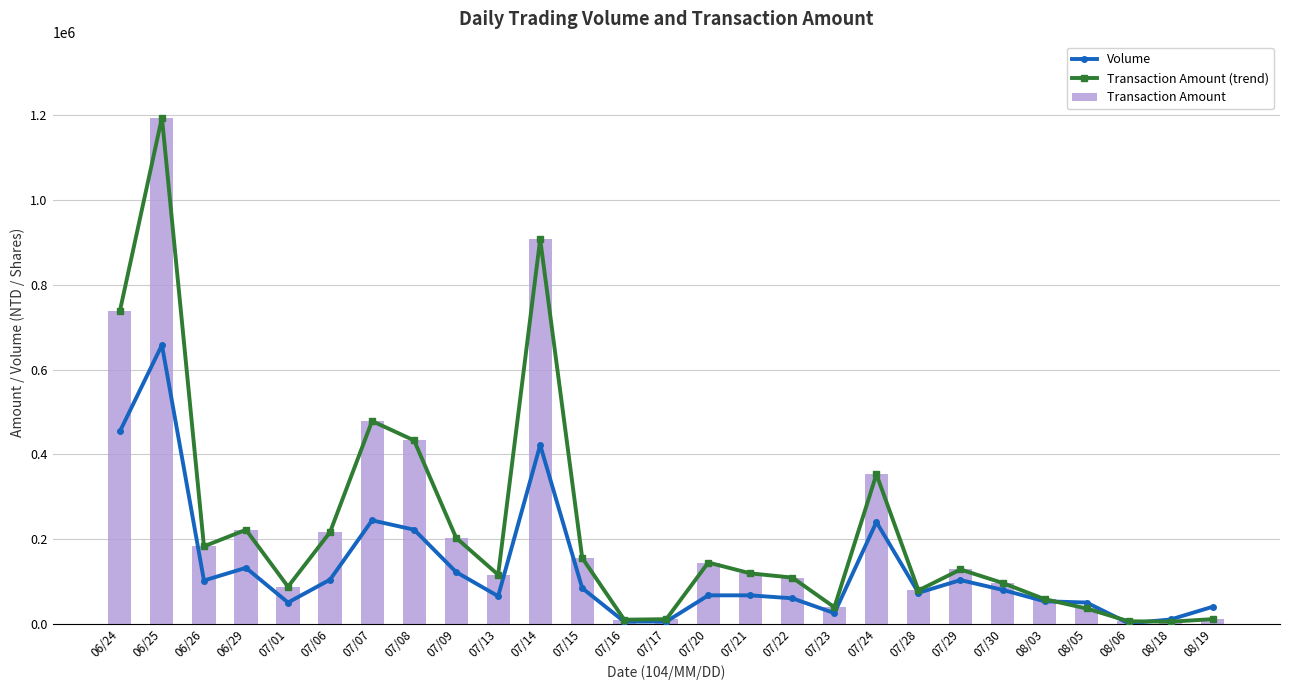

What is the sum of all Transaction Amount (trend) values?

6136530